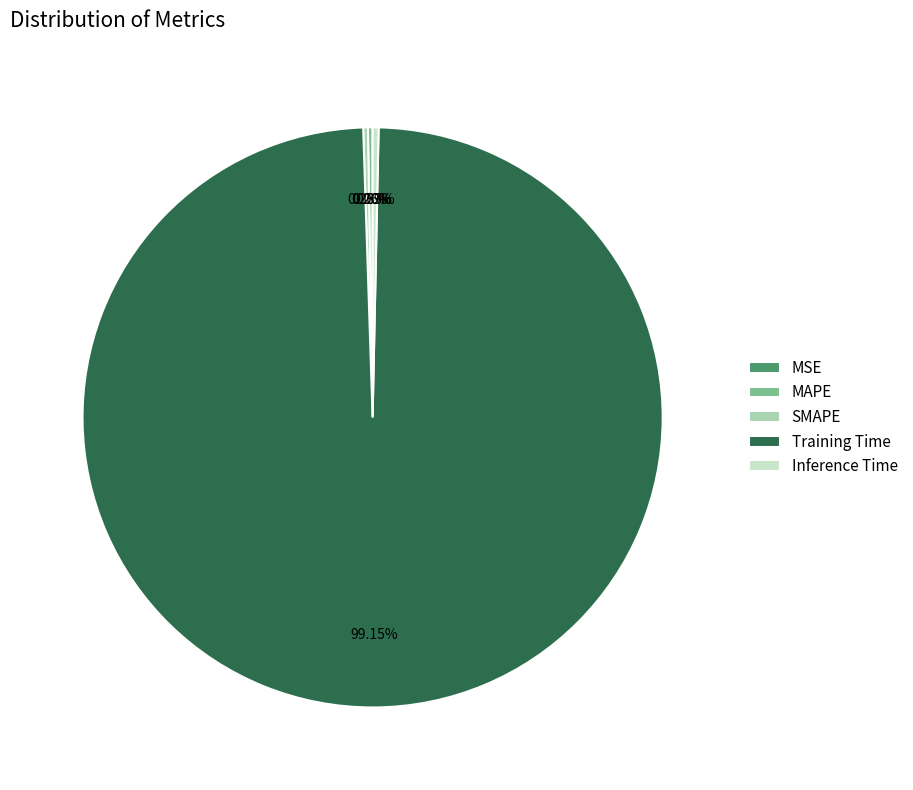

Which category has the biggest portion of the pie?

Training Time